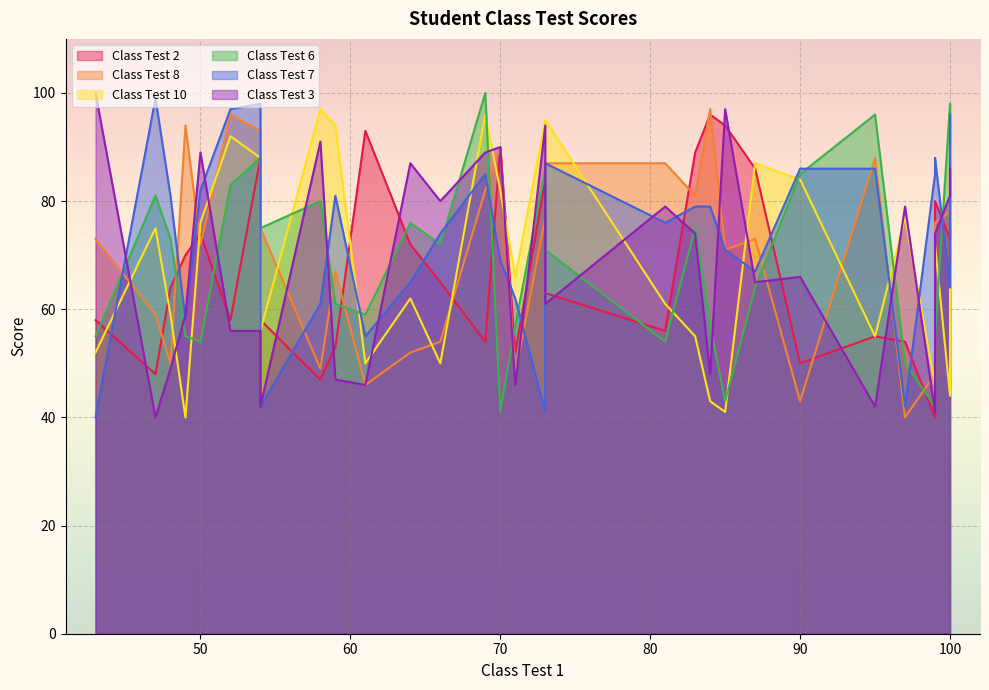

Count the number of data series in this chart.

6